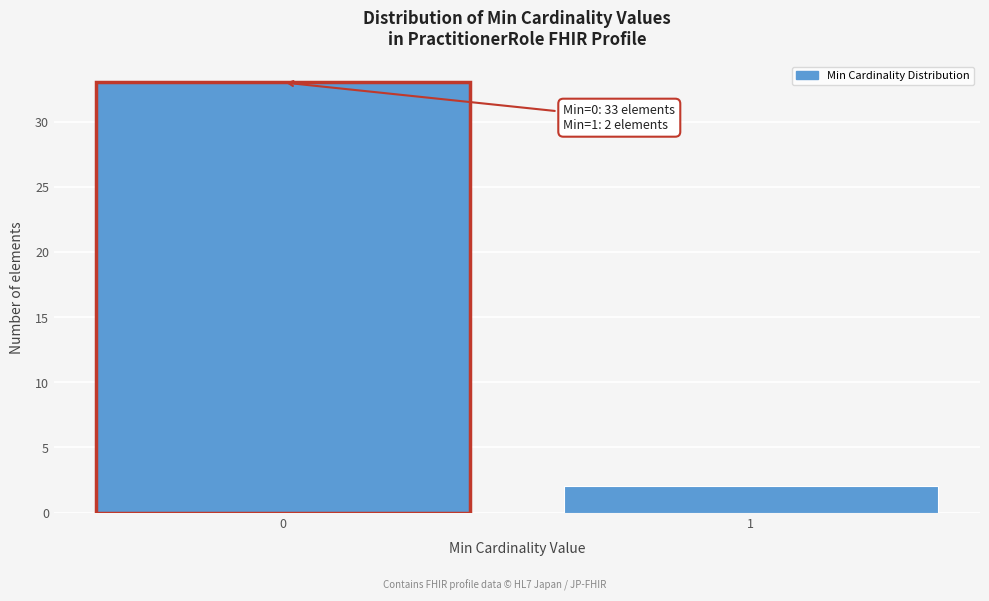

Reading left to right, what are all the values shown in this chart?

33	2